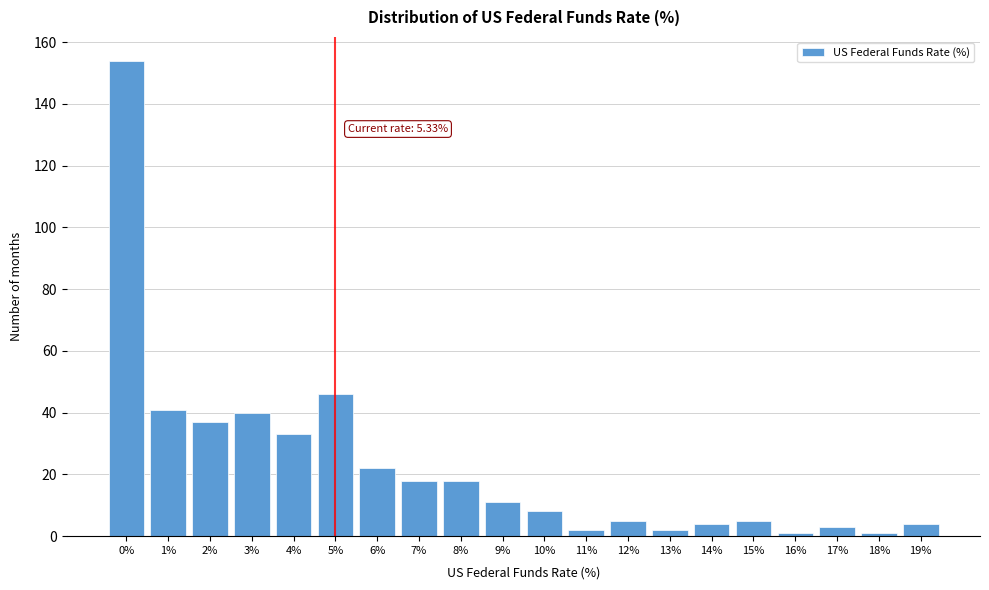

Reading right to left, extract all data points from this chart.

4	1	3	1	5	4	2	5	2	8	11	18	18	22	46	33	40	37	41	154